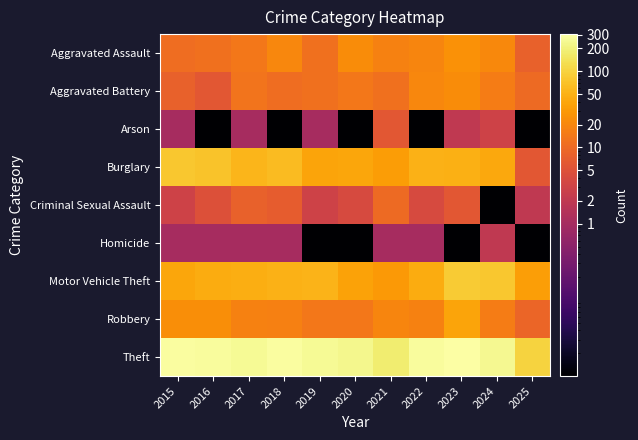

What is the maximum value shown in the chart?

307.0